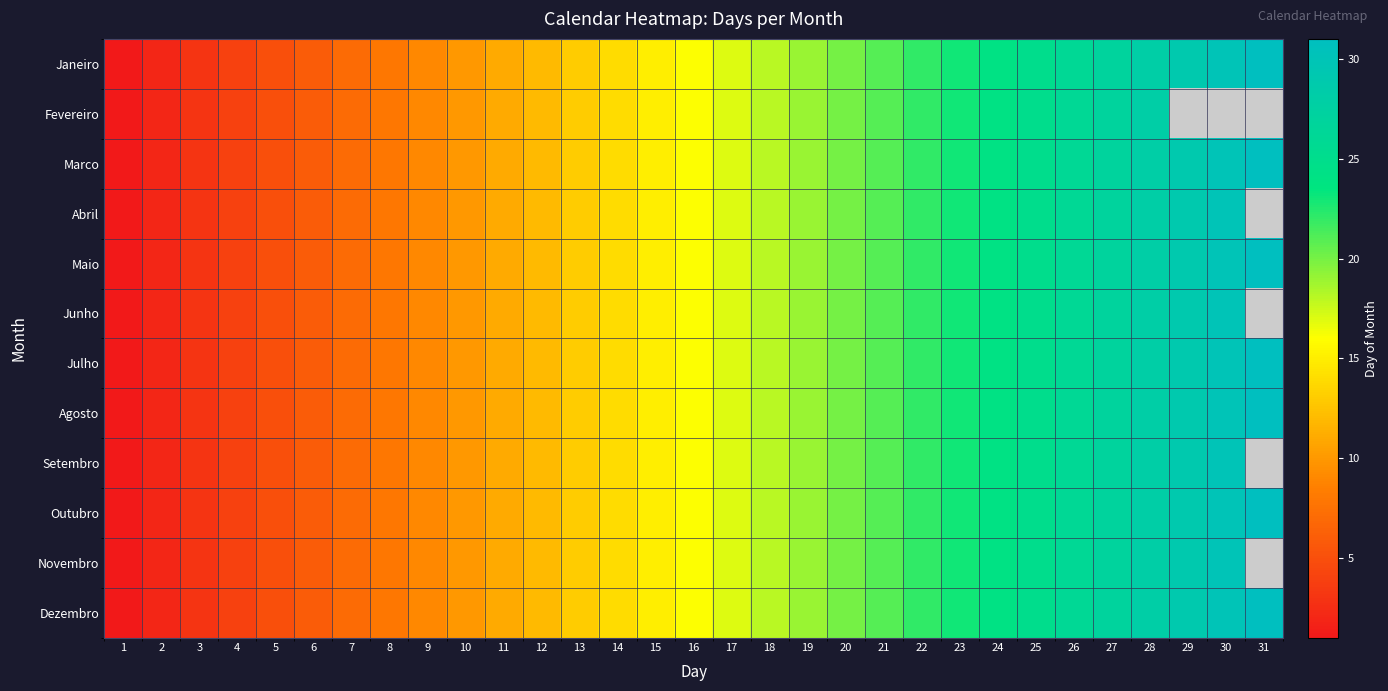

At which category is the sum across all series the highest?

28